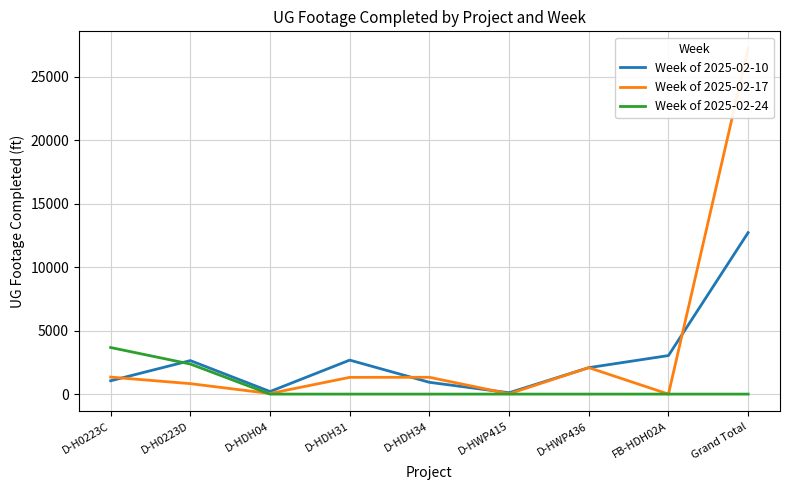

True or false: Week of 2025-02-10 and Week of 2025-02-17 intersect in this chart.

True